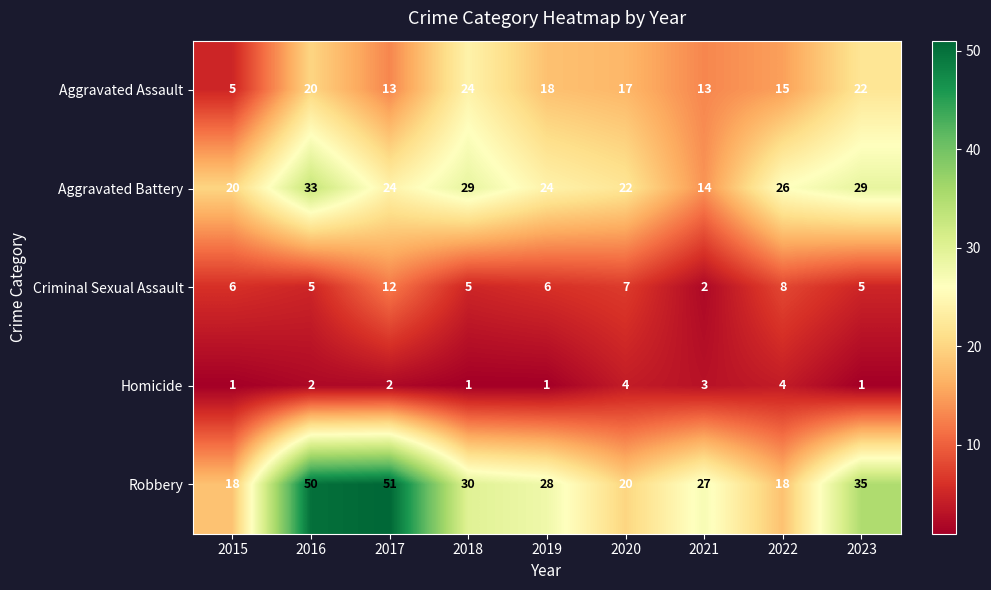

What is the difference between the Aggravated Assault values at 2016 and 2020?

3